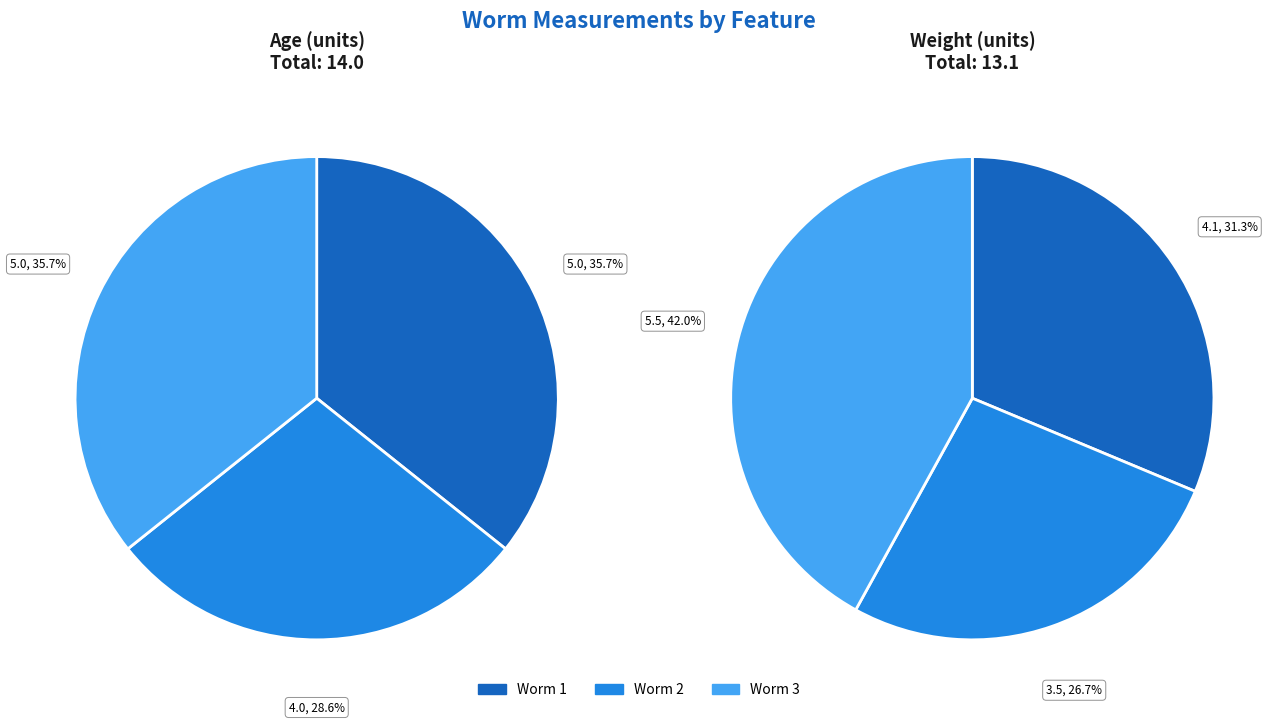

Which has a higher value, Worm 3 or Worm 1?

Worm 3